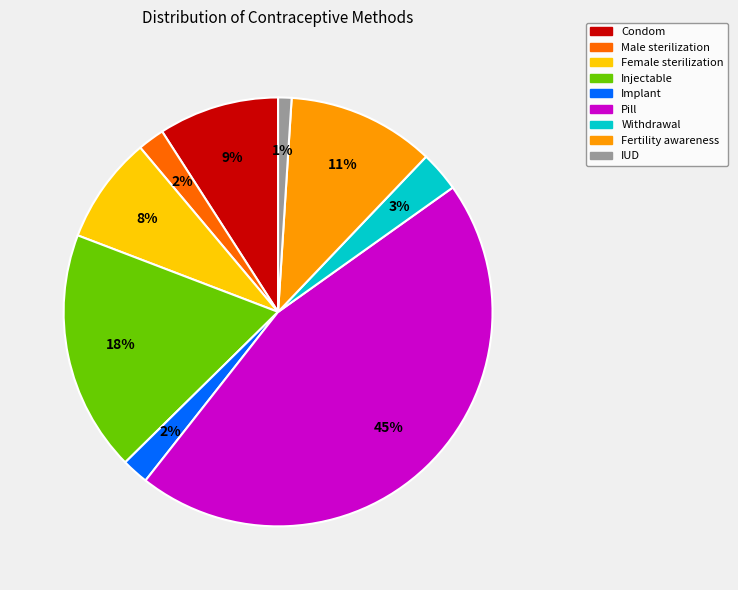

To the nearest percent, what is the average slice percentage?

11%